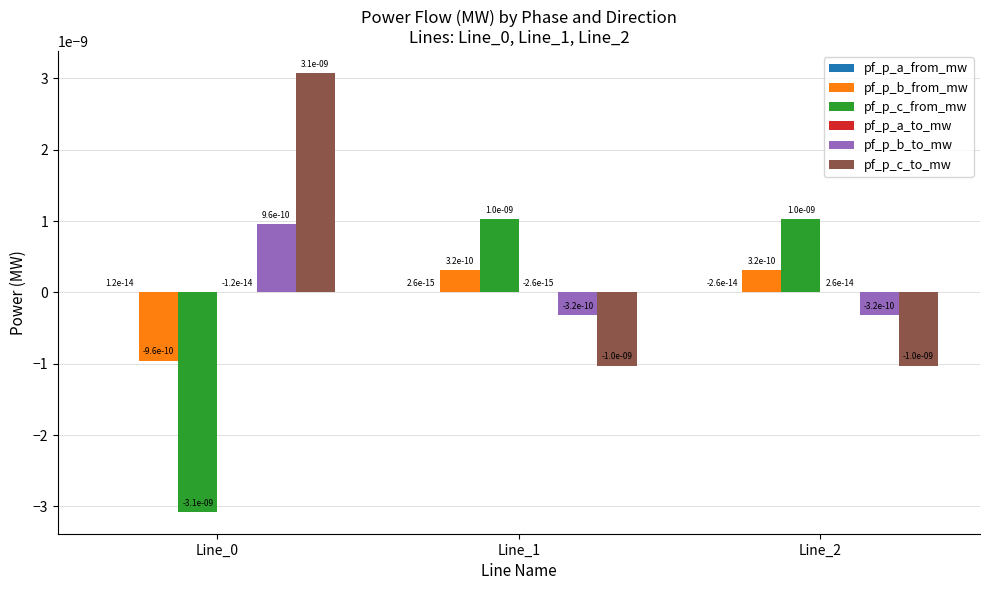

The value of pf_p_c_from_mw at Line_2 is 0.0. True or false?

True